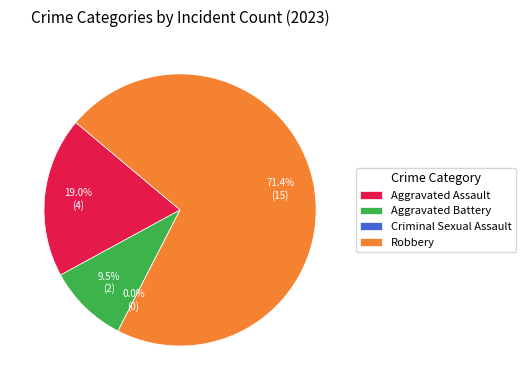

True or false: Aggravated Battery accounts for 10% of the total.

True